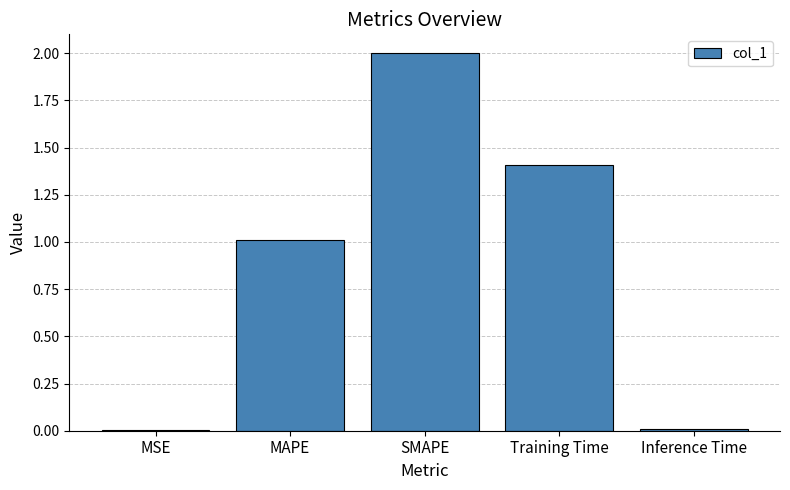

What is the greatest value displayed?

2.0